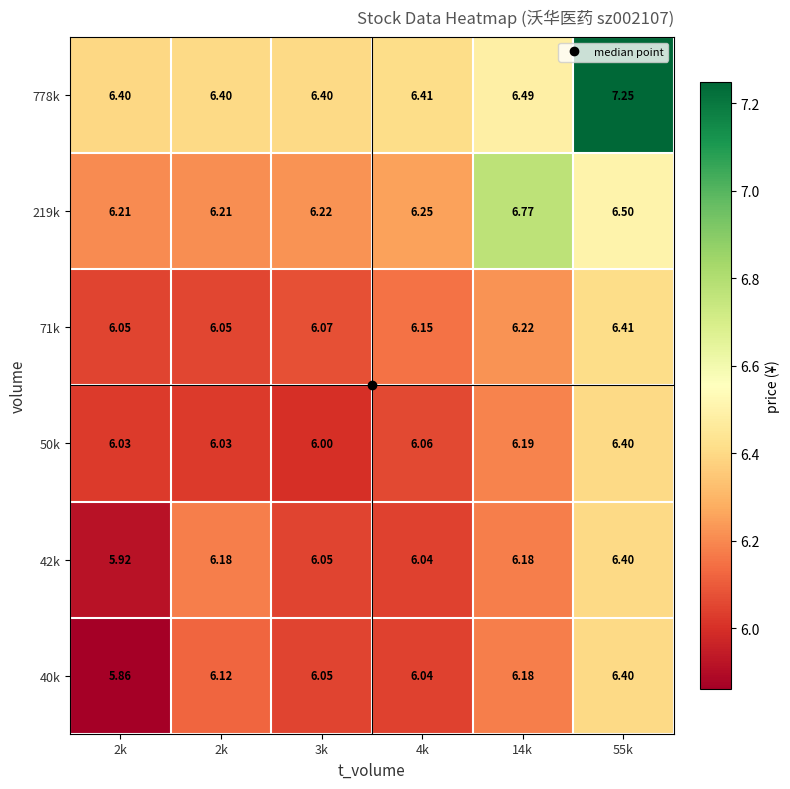

At 4k, list the series in order from largest to smallest.

778k, 219k, 71k, 50k, 42k, 40k